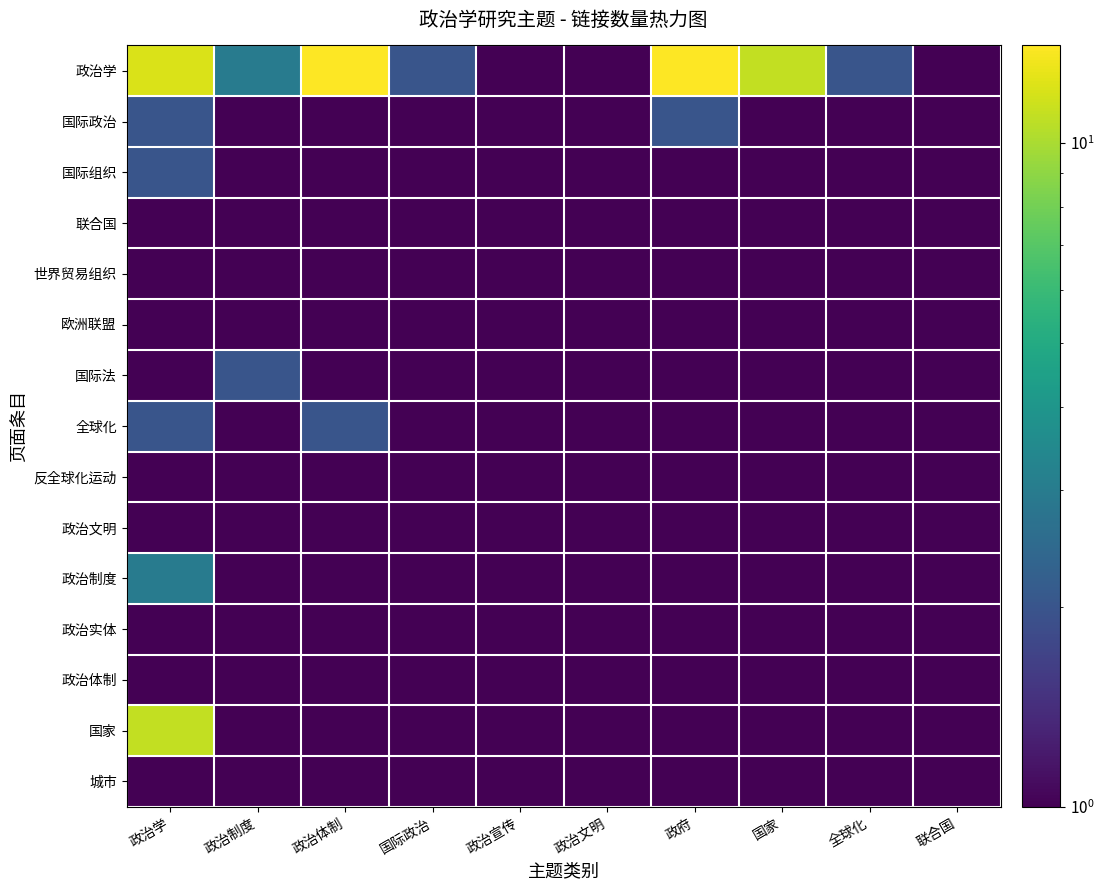

Reading right to left, transcribe all the data shown in this chart.

政治学: 联合国=1	全球化=2	国家=11	政府=14	政治文明=1	政治宣传=1	国际政治=2	政治体制=14	政治制度=3	政治学=12
国际政治: 联合国=1	全球化=1	国家=1	政府=2	政治文明=1	政治宣传=1	国际政治=1	政治体制=1	政治制度=1	政治学=2
国际组织: 联合国=1	全球化=1	国家=1	政府=1	政治文明=1	政治宣传=1	国际政治=1	政治体制=1	政治制度=1	政治学=2
联合国: 联合国=1	全球化=1	国家=1	政府=1	政治文明=1	政治宣传=1	国际政治=1	政治体制=1	政治制度=1	政治学=1
世界贸易组织: 联合国=1	全球化=1	国家=1	政府=1	政治文明=1	政治宣传=1	国际政治=1	政治体制=1	政治制度=1	政治学=1
欧洲联盟: 联合国=1	全球化=1	国家=1	政府=1	政治文明=1	政治宣传=1	国际政治=1	政治体制=1	政治制度=1	政治学=1
国际法: 联合国=1	全球化=1	国家=1	政府=1	政治文明=1	政治宣传=1	国际政治=1	政治体制=1	政治制度=2	政治学=1
全球化: 联合国=1	全球化=1	国家=1	政府=1	政治文明=1	政治宣传=1	国际政治=1	政治体制=2	政治制度=1	政治学=2
反全球化运动: 联合国=1	全球化=1	国家=1	政府=1	政治文明=1	政治宣传=1	国际政治=1	政治体制=1	政治制度=1	政治学=1
政治文明: 联合国=1	全球化=1	国家=1	政府=1	政治文明=1	政治宣传=1	国际政治=1	政治体制=1	政治制度=1	政治学=1
政治制度: 联合国=1	全球化=1	国家=1	政府=1	政治文明=1	政治宣传=1	国际政治=1	政治体制=1	政治制度=1	政治学=3
政治实体: 联合国=1	全球化=1	国家=1	政府=1	政治文明=1	政治宣传=1	国际政治=1	政治体制=1	政治制度=1	政治学=1
政治体制: 联合国=1	全球化=1	国家=1	政府=1	政治文明=1	政治宣传=1	国际政治=1	政治体制=1	政治制度=1	政治学=1
国家: 联合国=1	全球化=1	国家=1	政府=1	政治文明=1	政治宣传=1	国际政治=1	政治体制=1	政治制度=1	政治学=11
城市: 联合国=1	全球化=1	国家=1	政府=1	政治文明=1	政治宣传=1	国际政治=1	政治体制=1	政治制度=1	政治学=1